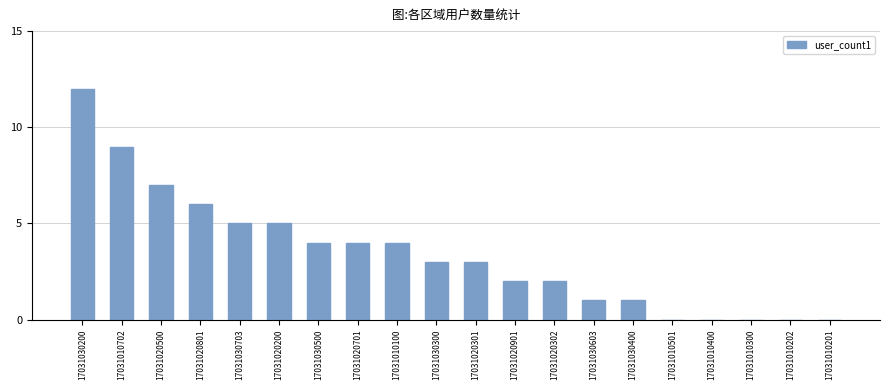

Reading left to right, list all the values displayed in this chart.

17031030200=12	17031010702=9	17031020500=7	17031020801=6	17031030703=5	17031020200=5	17031030500=4	17031020701=4	17031010100=4	17031030300=3	17031020301=3	17031020901=2	17031020302=2	17031030603=1	17031030400=1	17031010501=0	17031010400=0	17031010300=0	17031010202=0	17031010201=0